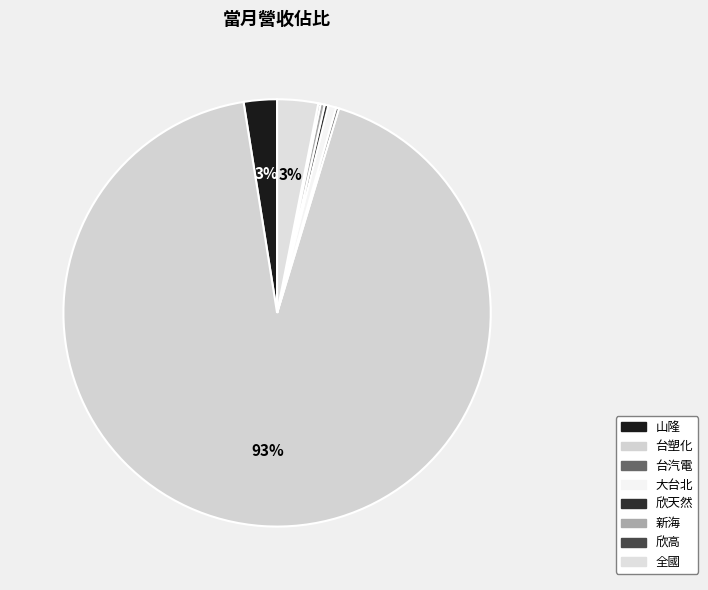

True or false: 台塑化 accounts for 93% of the total.

True